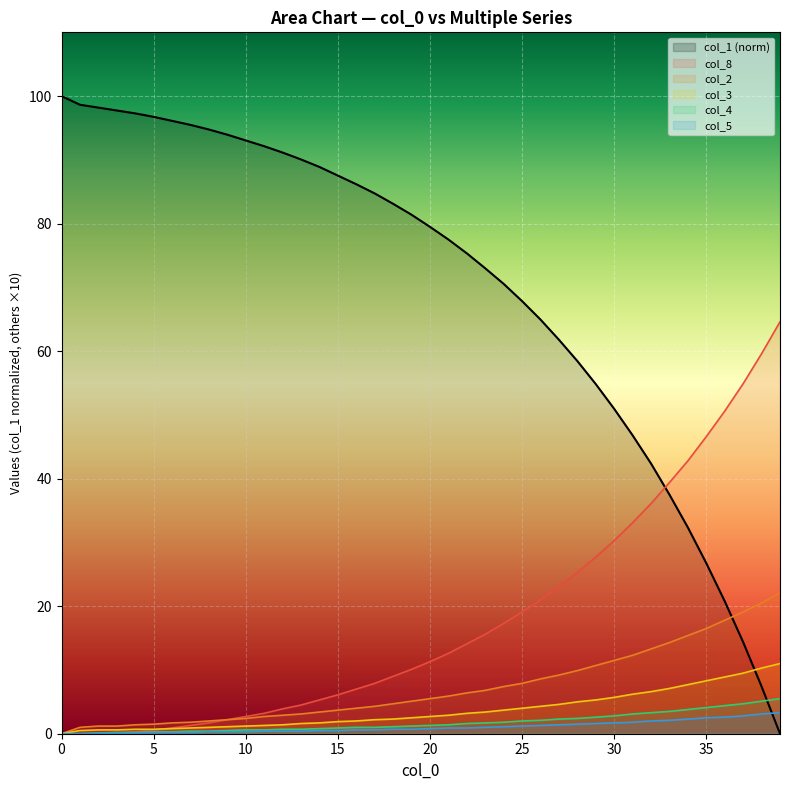

How many lines are shown in the chart?

6